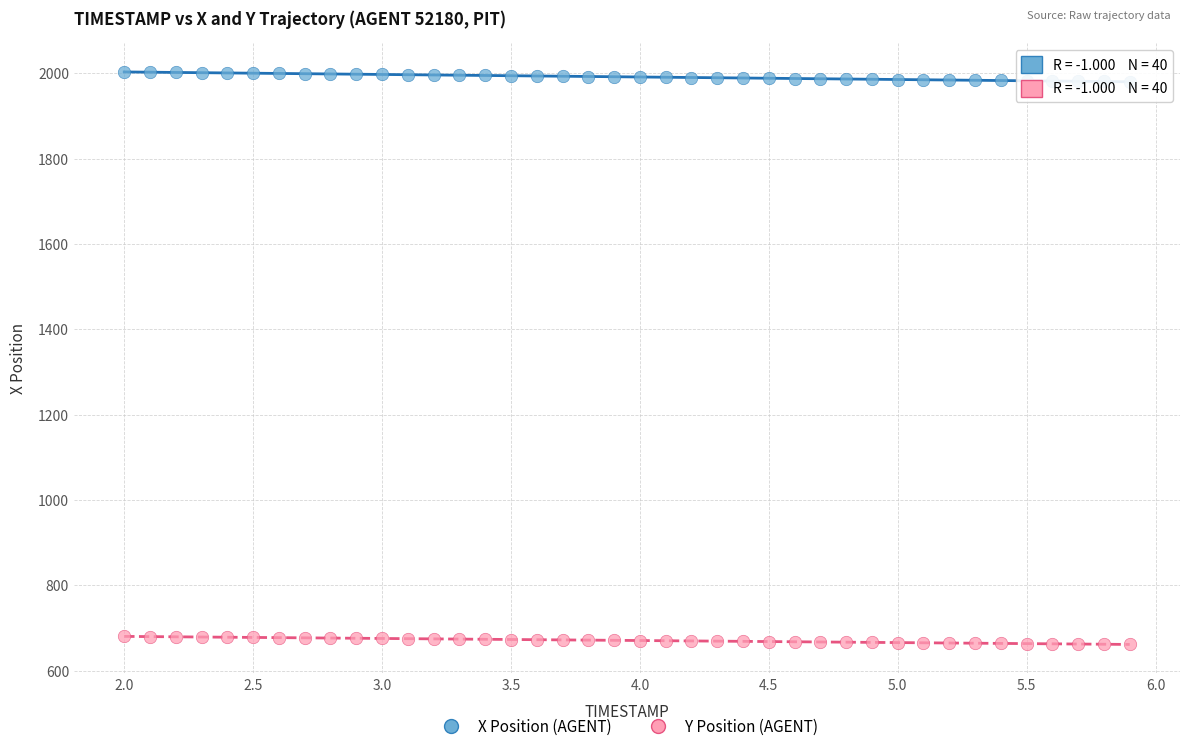

Which series contains the lowest Y value?

Y Position (AGENT)